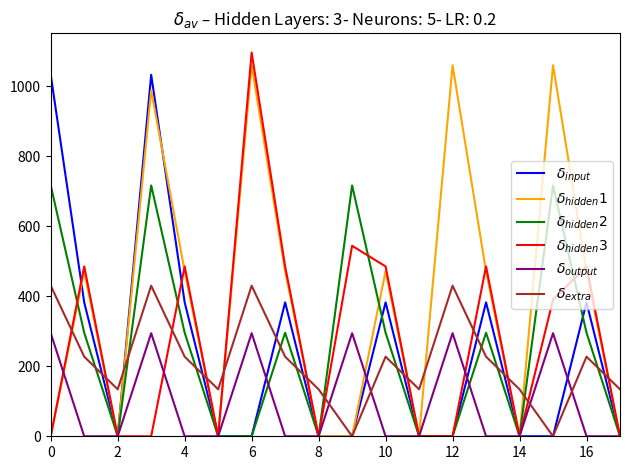

What is the greatest value displayed?

1096.7